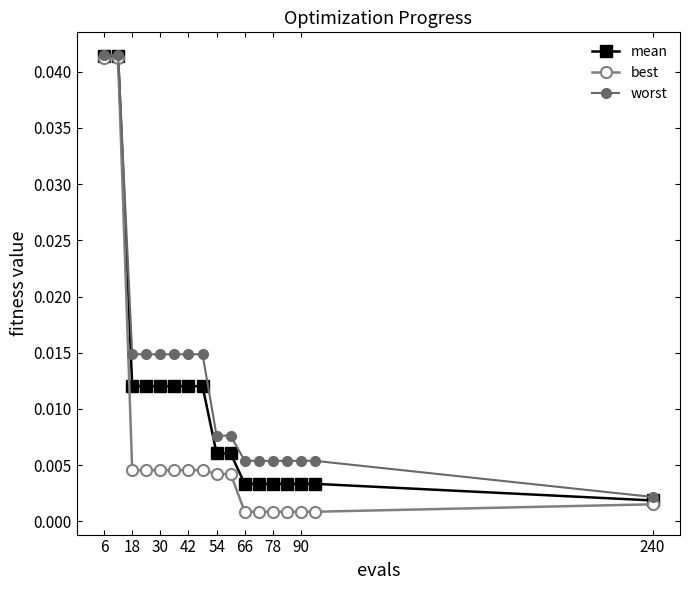

Which series has the widest spread of values?

best